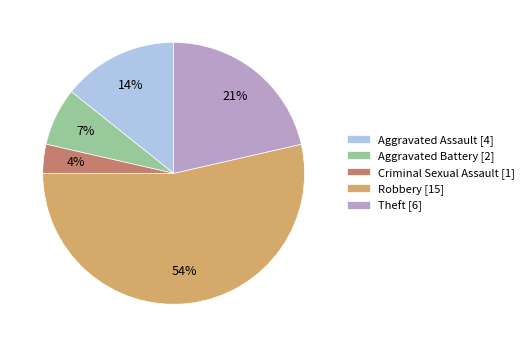

To the nearest percent, what percentage of the pie is Criminal Sexual Assault?

4%